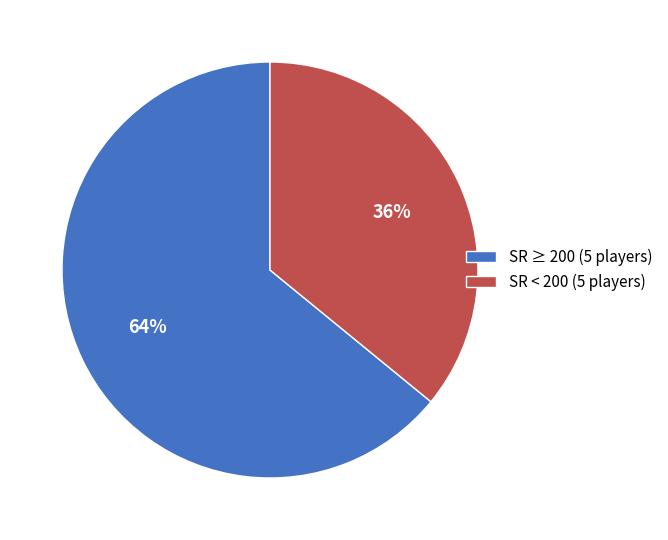

How many slices are in this pie chart?

2